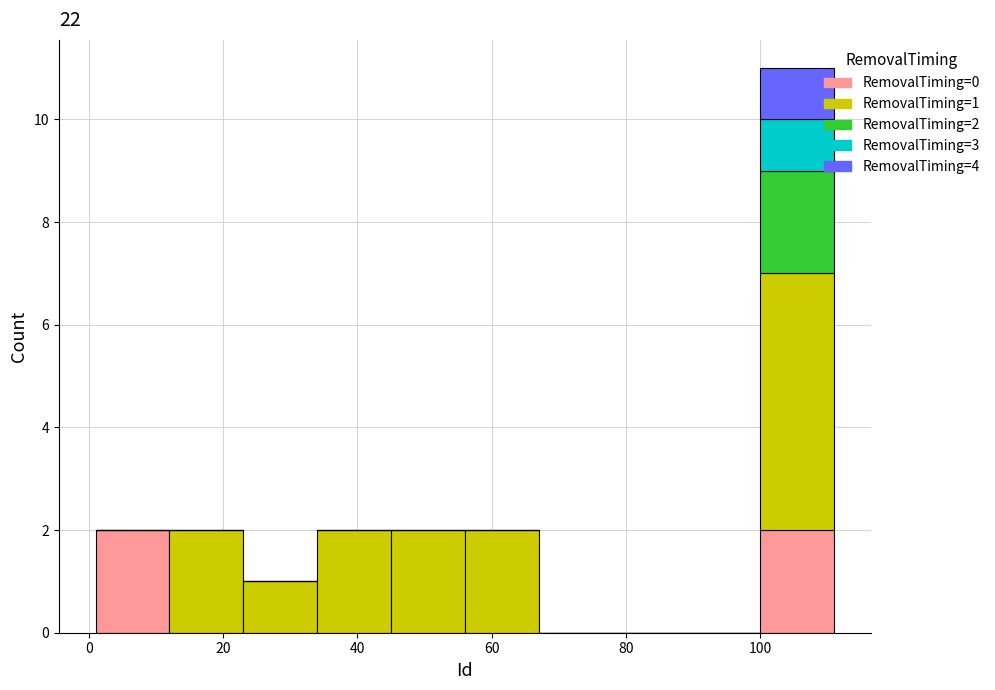

Which range on the x-axis has the tallest stacked bar (by total height)?

100 to 111